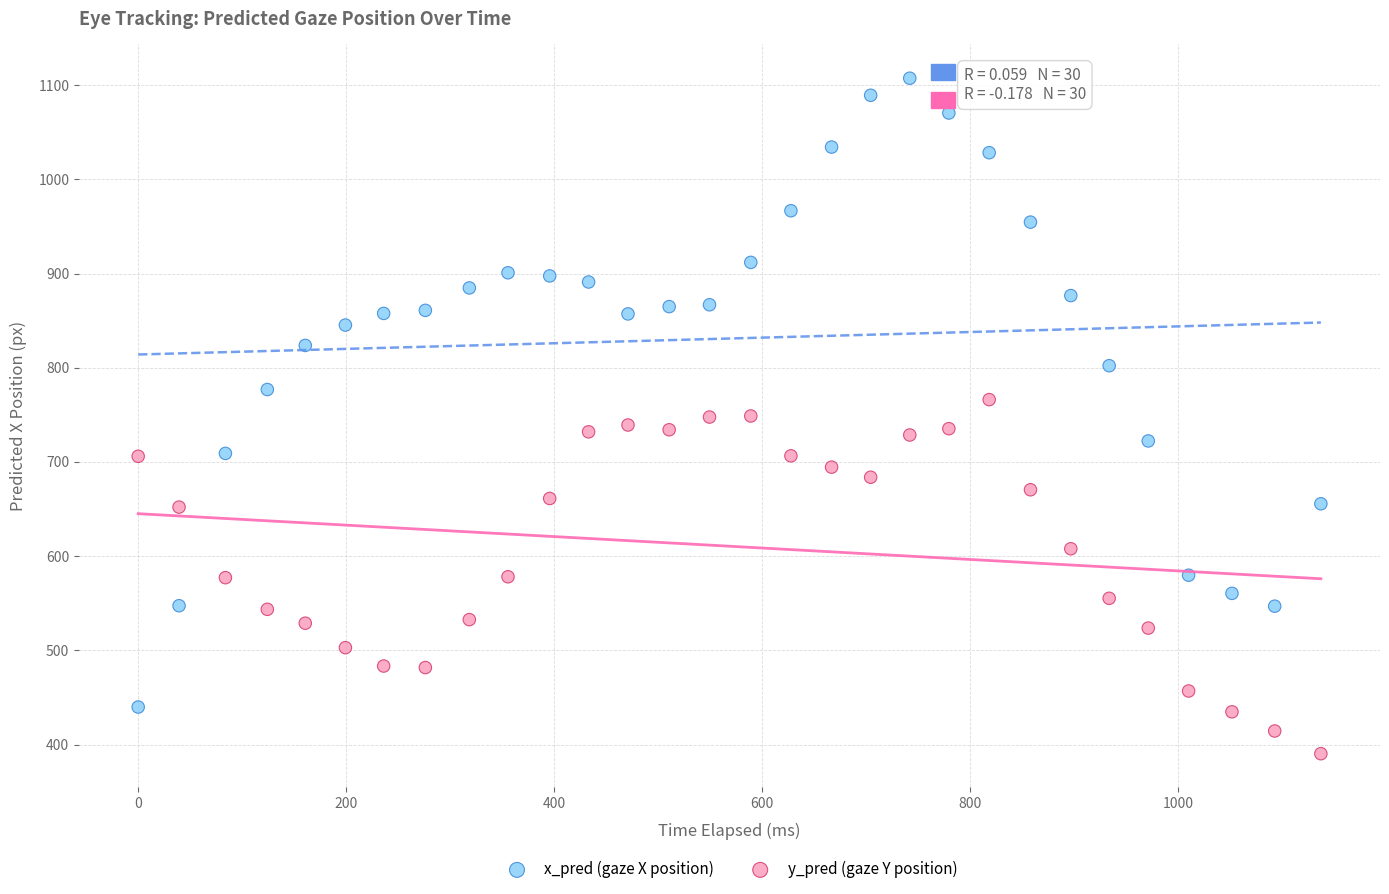

Which series contains the lowest Y value?

y_pred (gaze Y position)